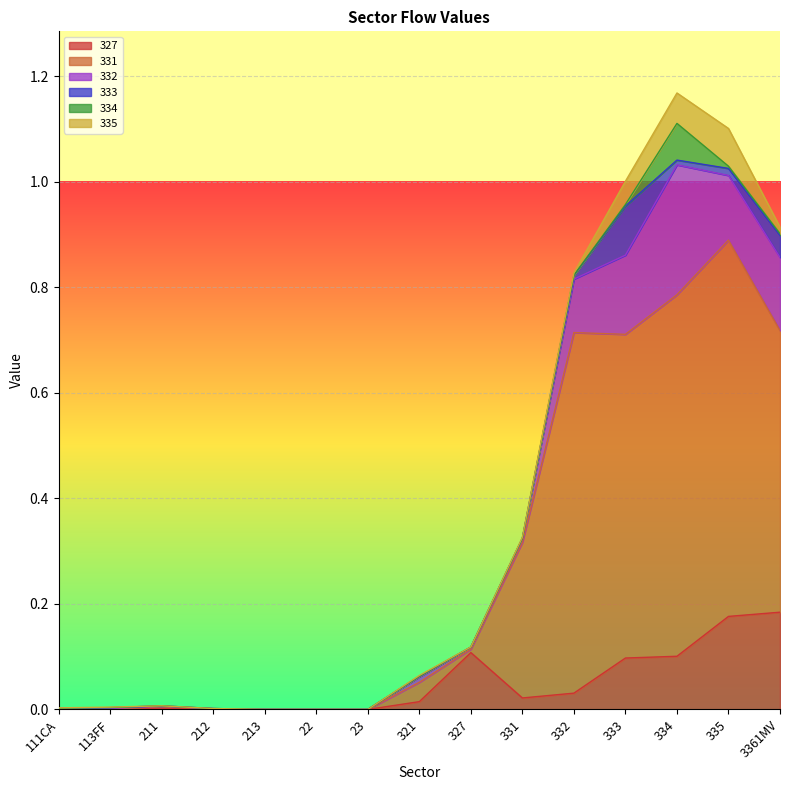

Between 3361MV and 113FF, which is larger?

3361MV